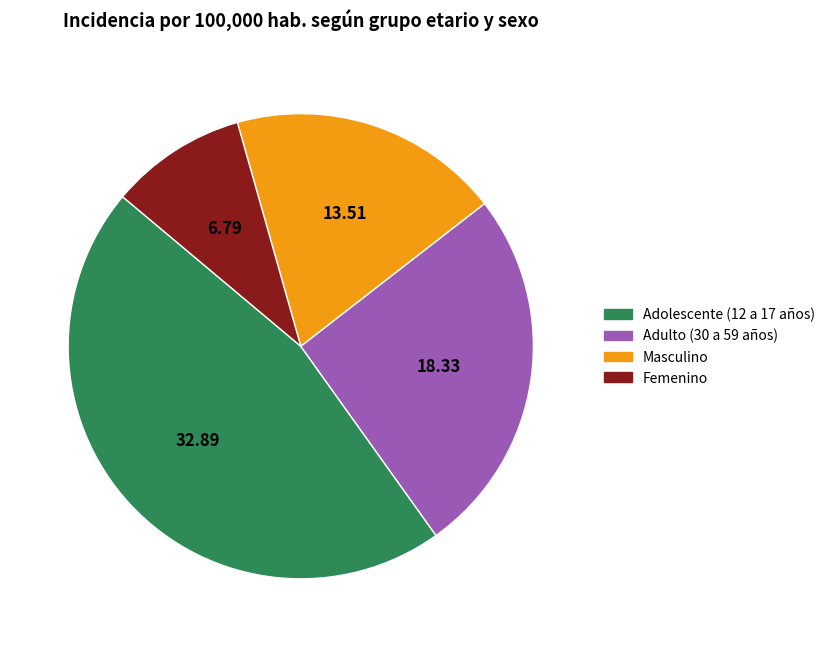

Between Adulto (30 a 59 años) and Masculino, which is larger?

Adulto (30 a 59 años)